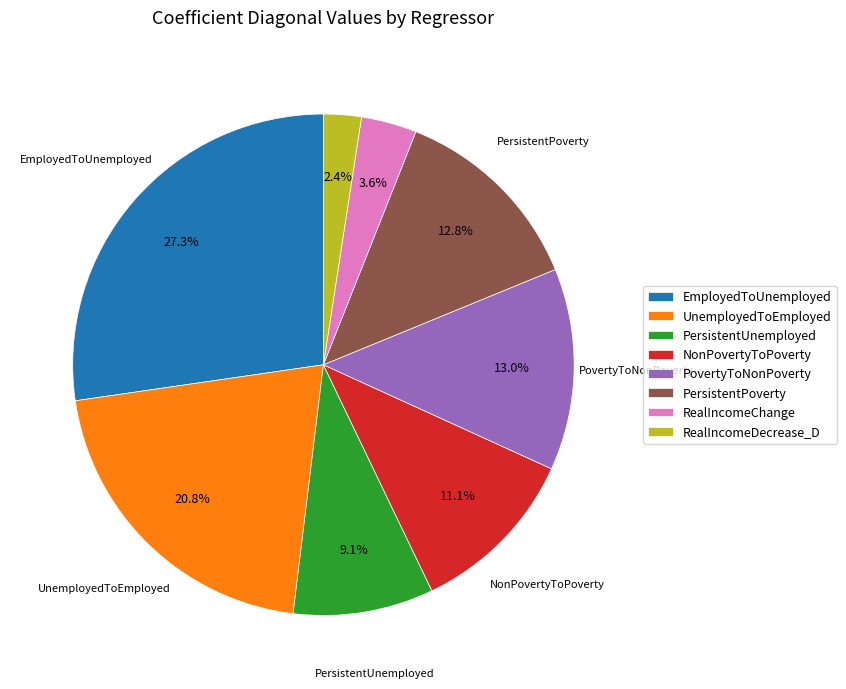

Does NonPovertyToPoverty account for over 50% of the chart?

No